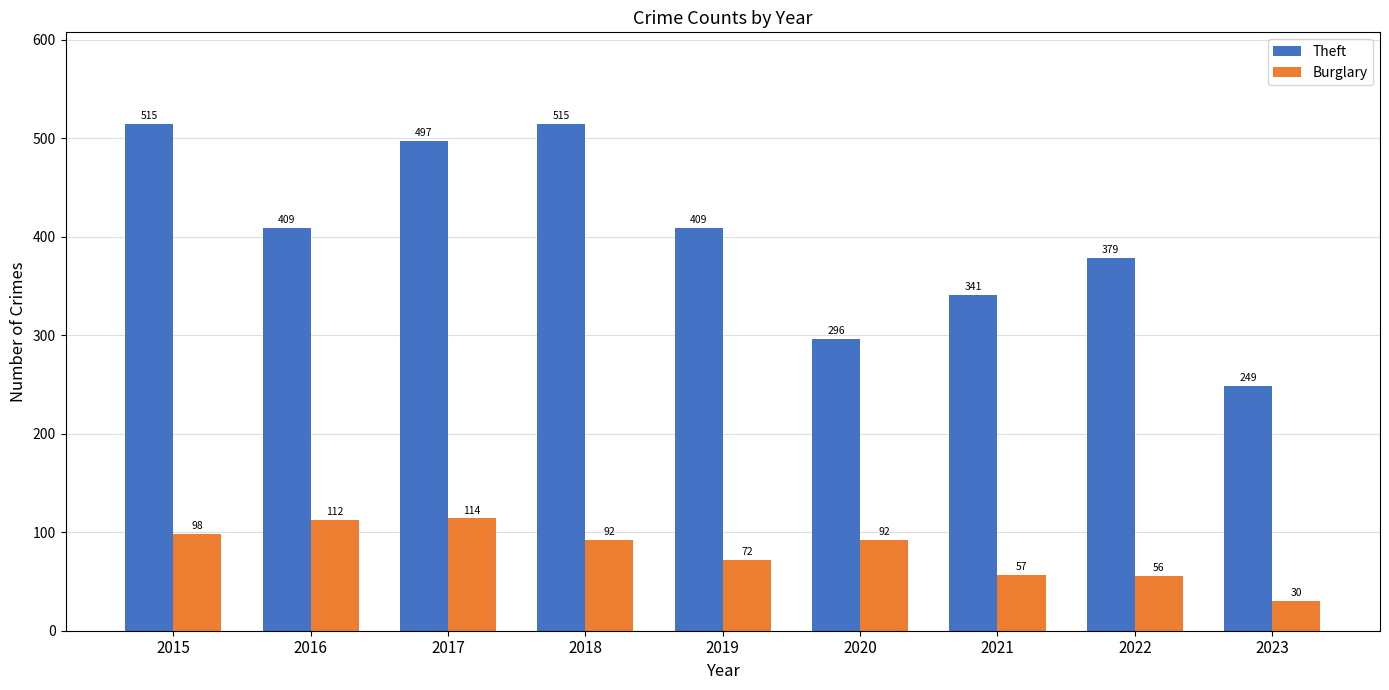

At 2022, list the series in order from largest to smallest.

Theft, Burglary